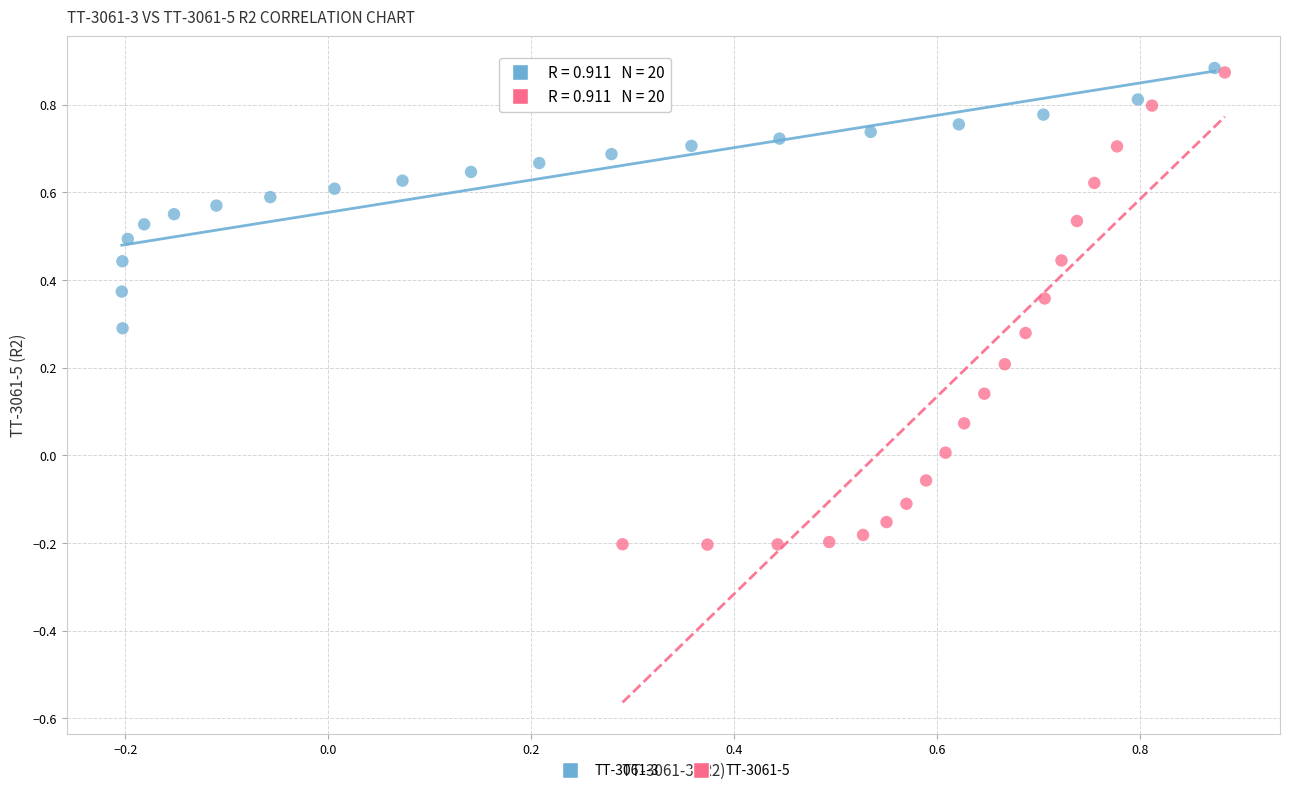

Which series contains the lowest Y value?

TT-3061-5